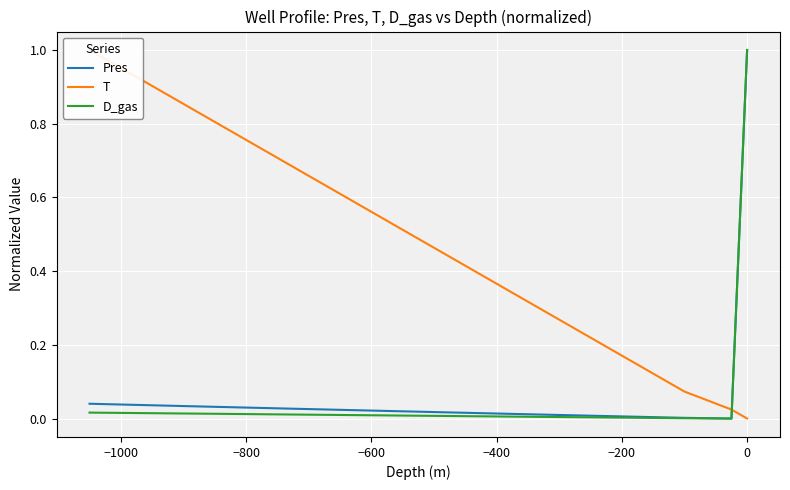

True or false: T has more than 1 points higher than both neighbors.

False